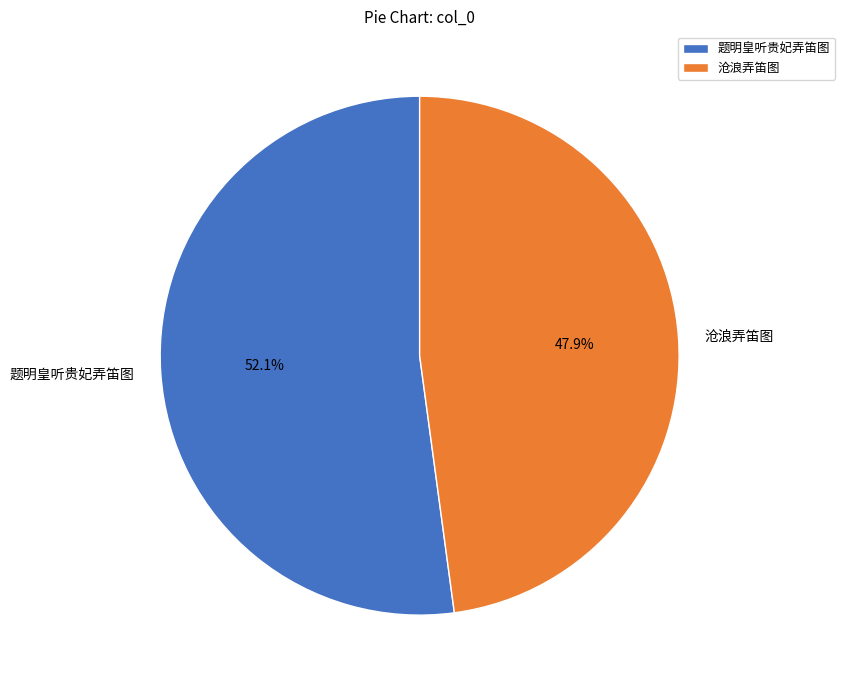

What percentage is NOT represented by 沧浪弄笛图?

52.1%